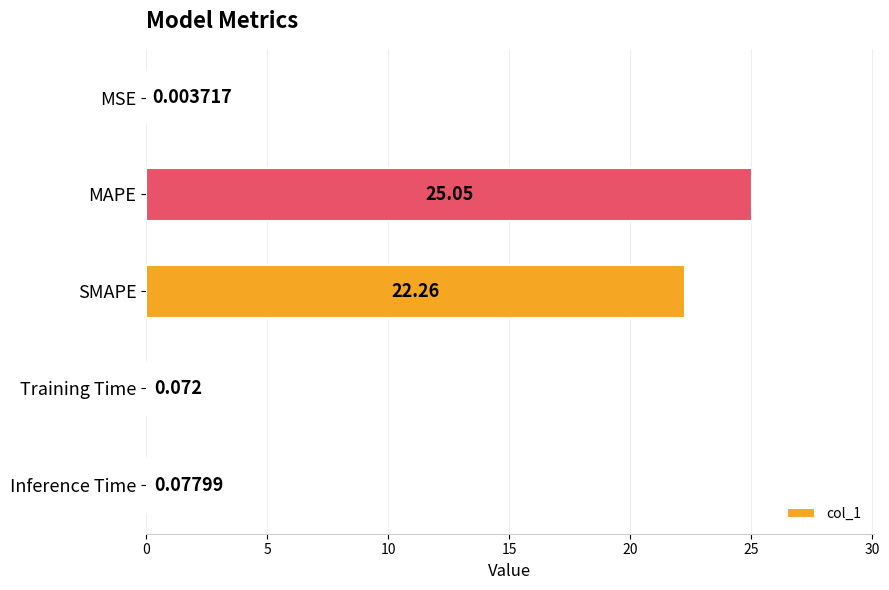

At which label is the value closest to 12?

SMAPE